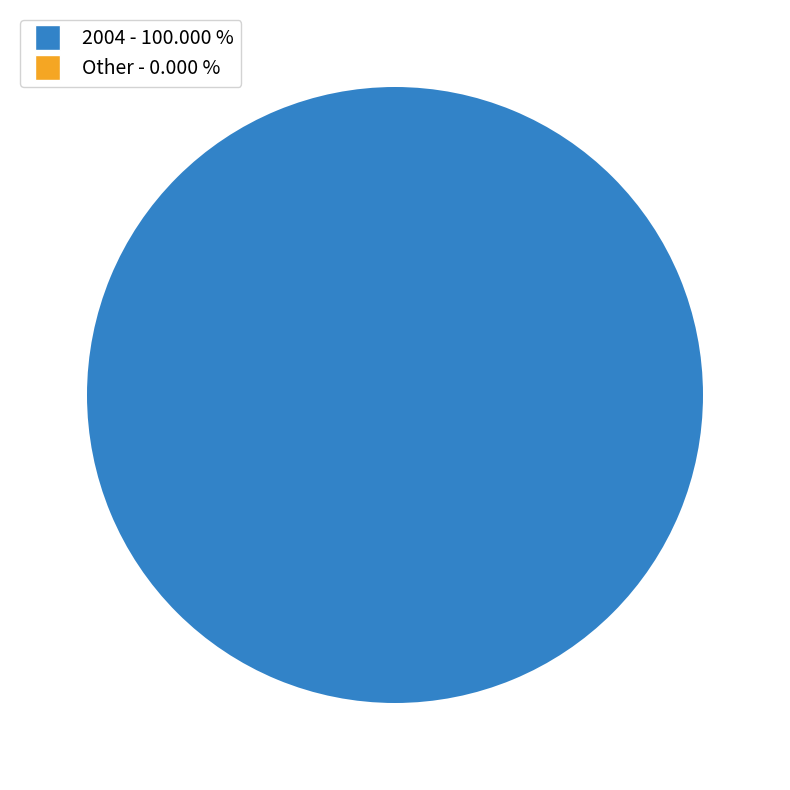

Does any single category account for the majority?

Yes